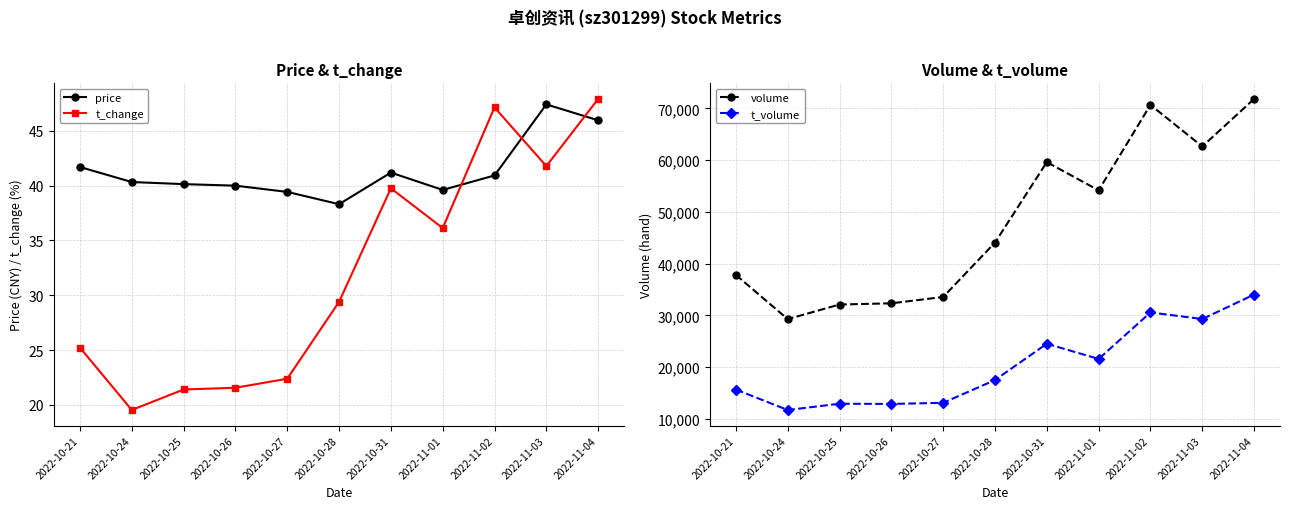

How many values in the t_volume series exceed 17508?

5